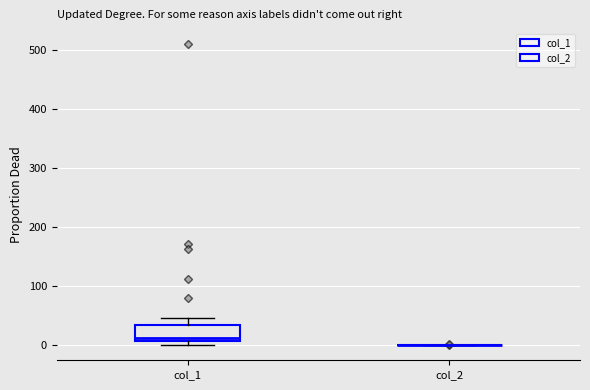

Which box is the tallest, from its lower edge to its upper edge?

col_1